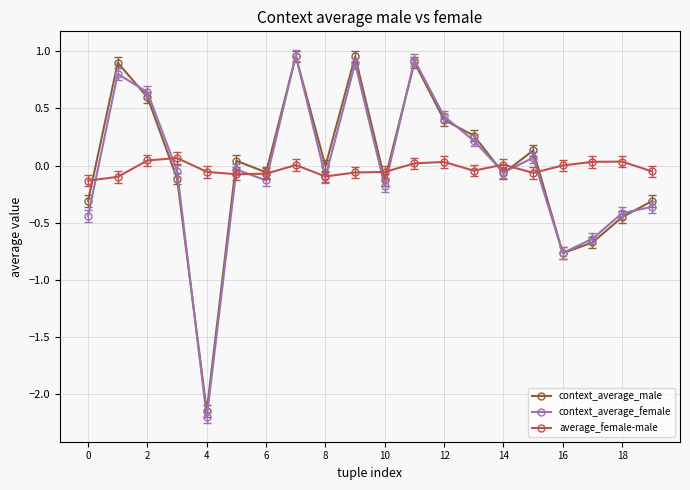

What is the smallest value displayed?

-2.2